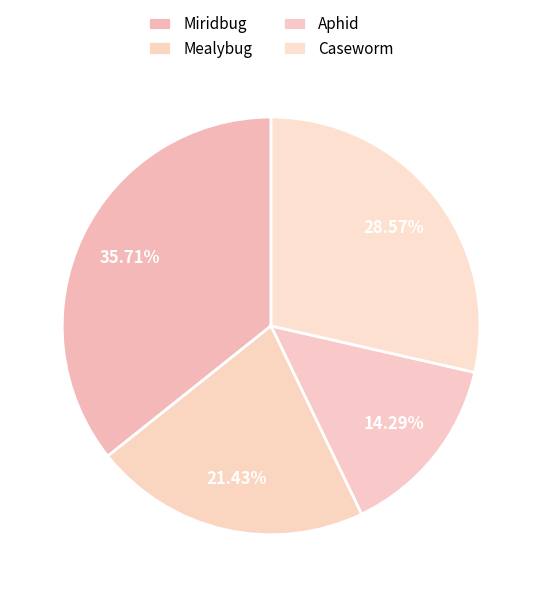

To the nearest percent, what is the difference between the Miridbug and Aphid slice percentages?

21%